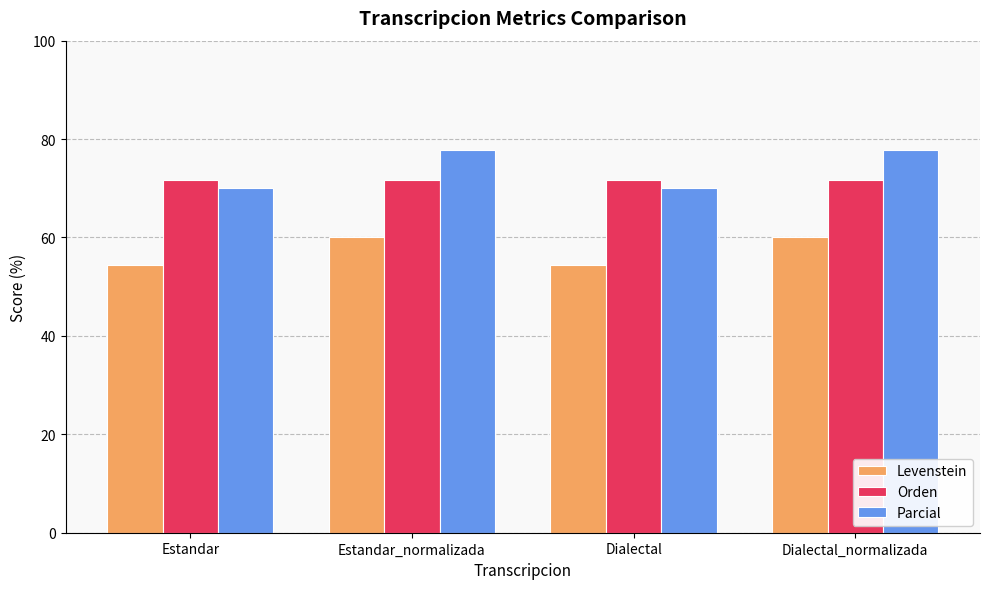

What are all the series names shown in the legend?

Levenstein, Orden, Parcial